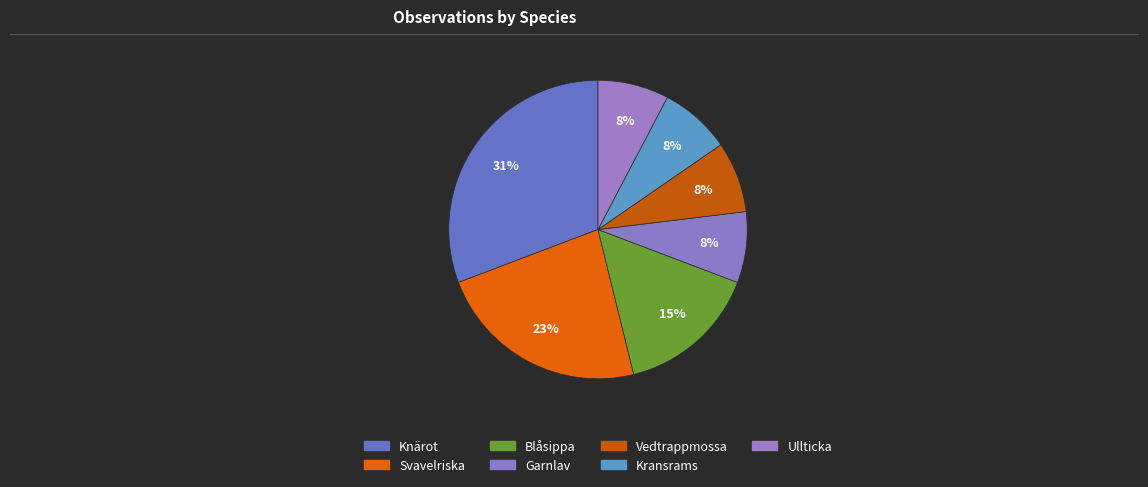

Between Svavelriska and Knärot, which is larger?

Knärot